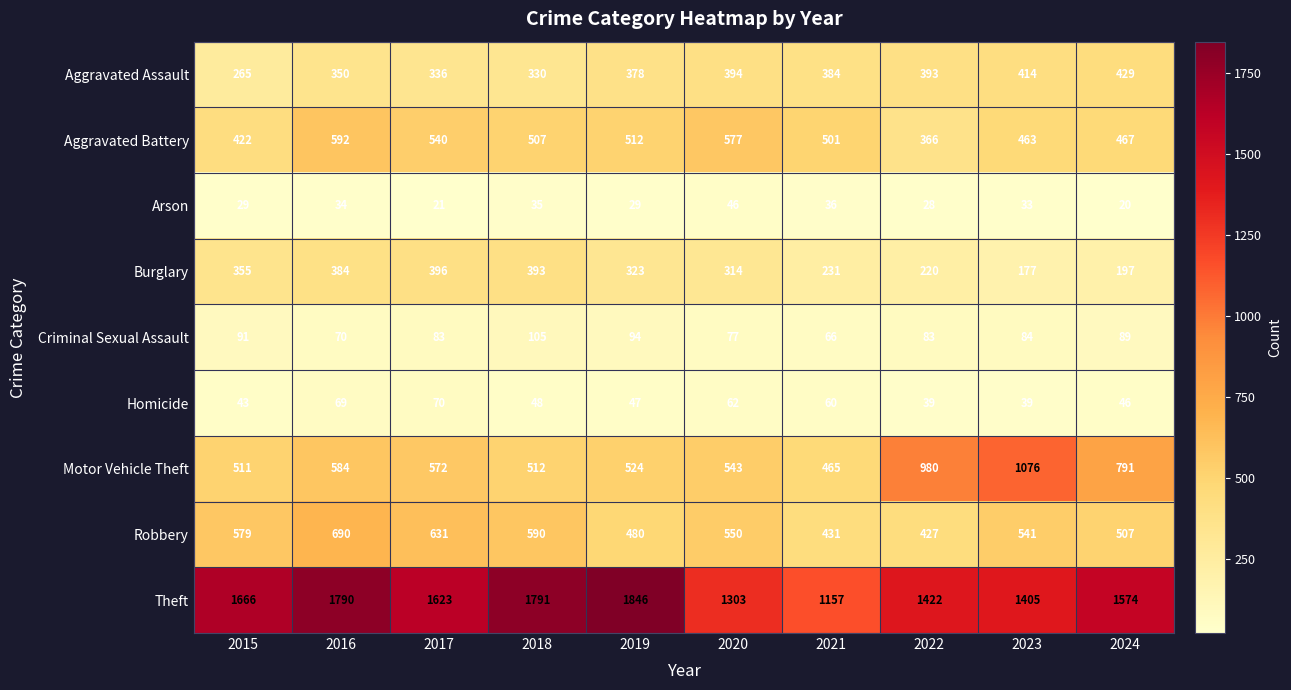

Where does the Aggravated Battery series first go above 507?

2016